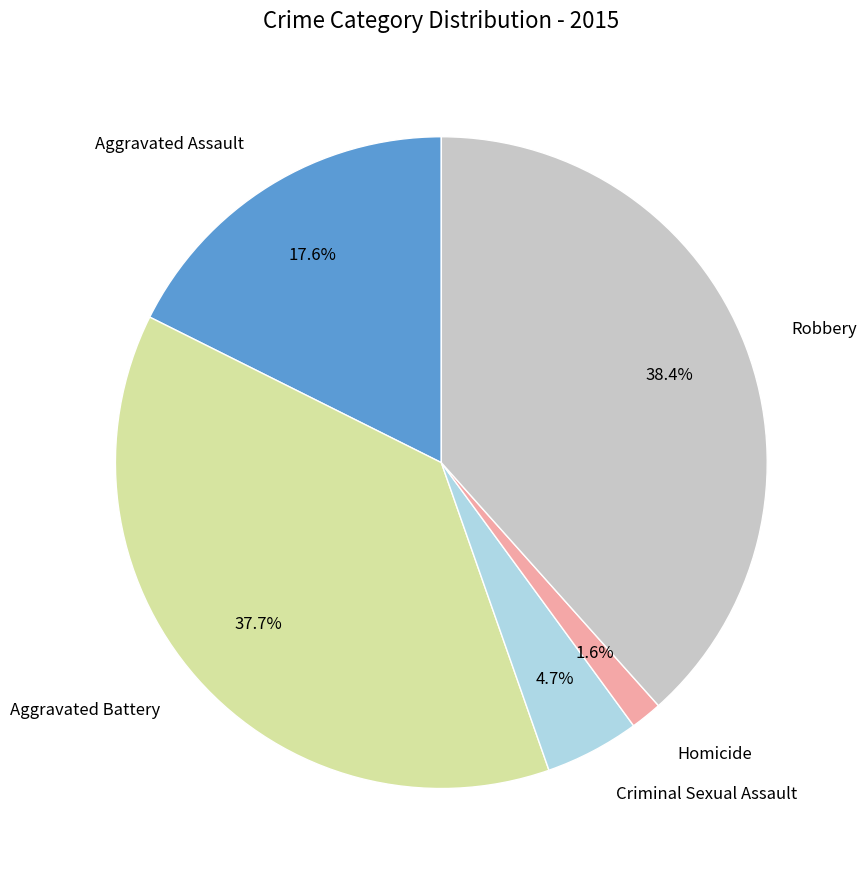

Does any single category account for the majority?

No